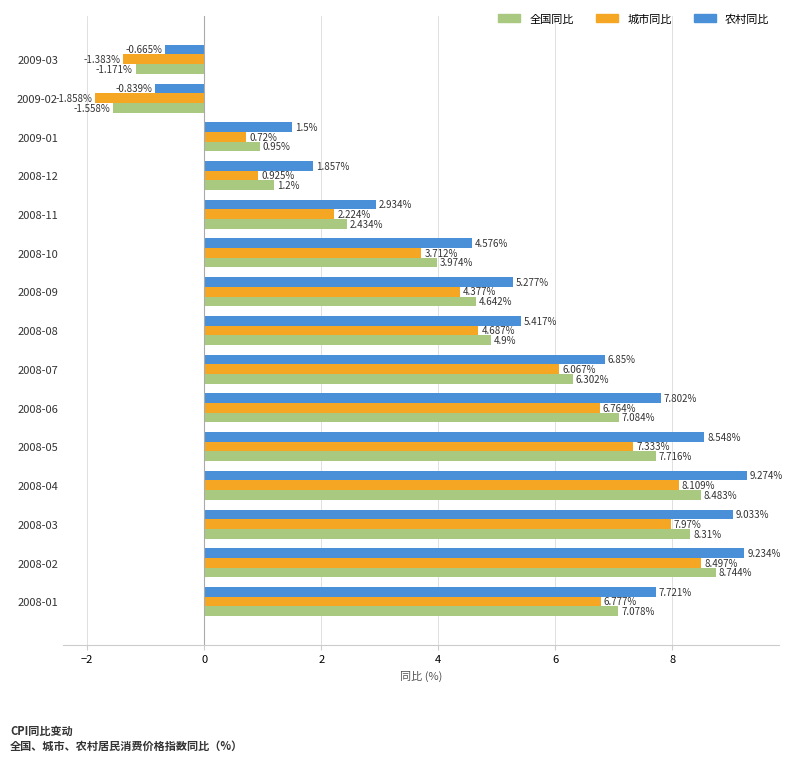

Which series has the widest spread of values?

城市同比